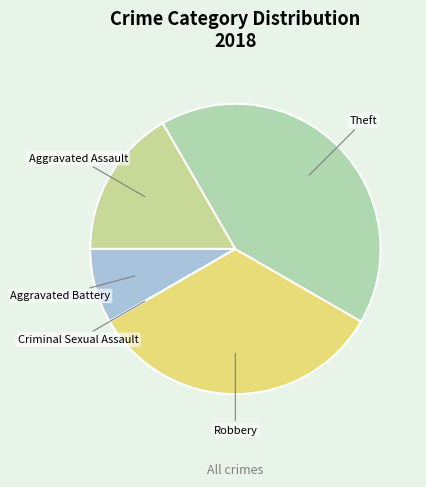

Does Aggravated Assault account for over 50% of the chart?

No